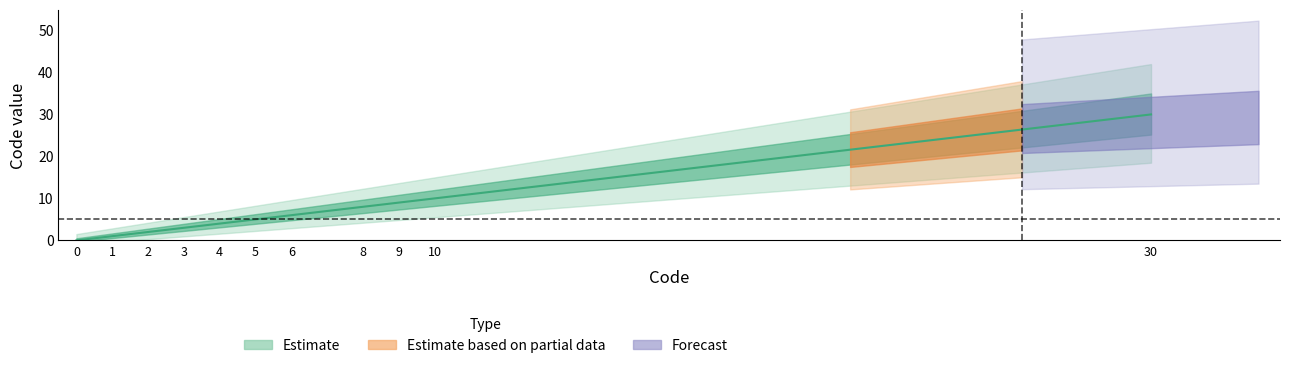

What is the sum of all values?

78